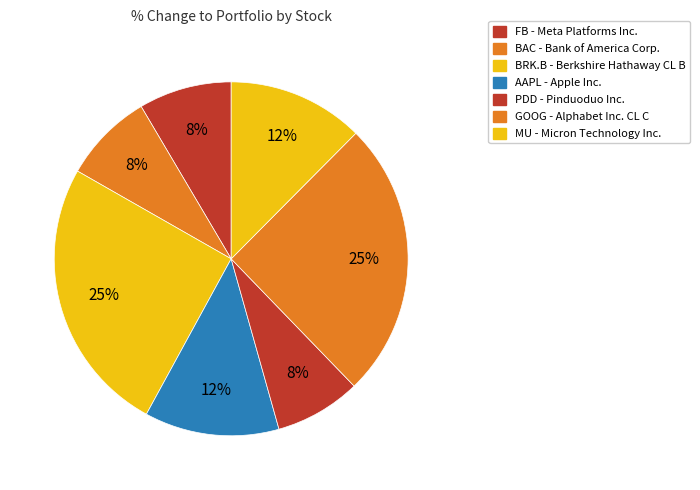

Combined, what portion of the pie is MU - Micron Technology Inc. and BRK.B - Berkshire Hathaway CL B?

37.7%